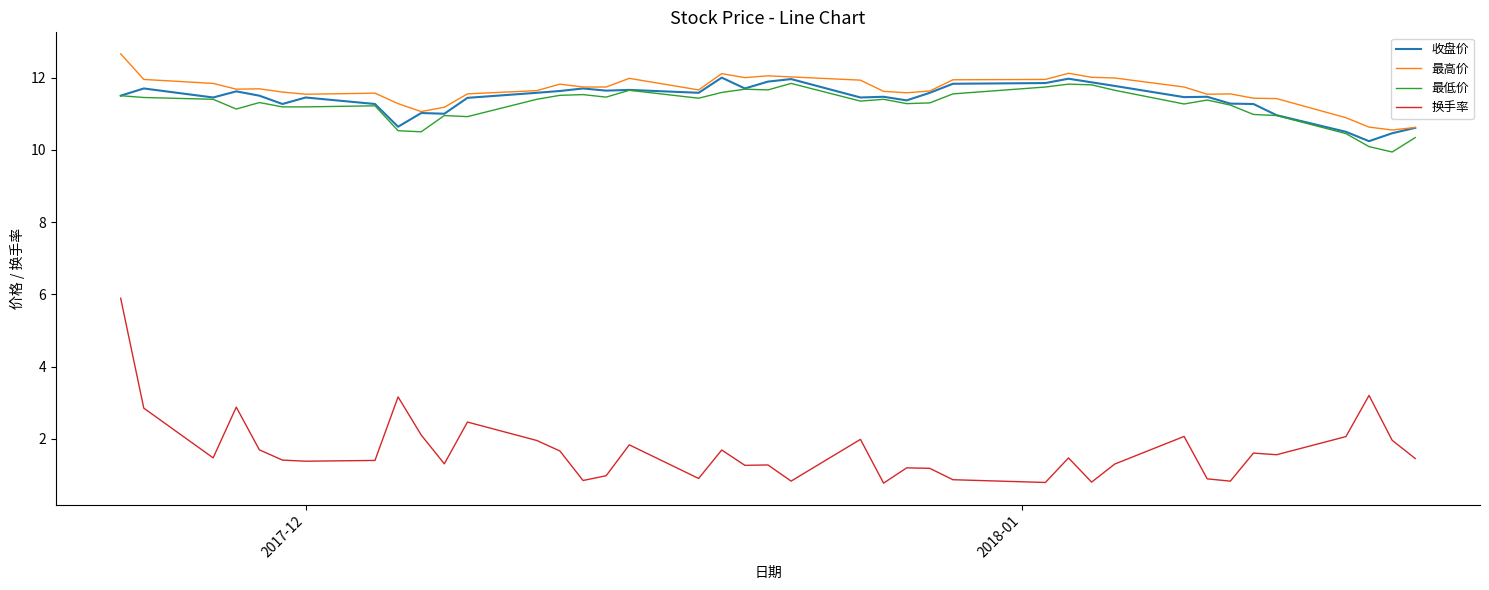

True or false: 换手率 and 最高价 intersect in this chart.

False